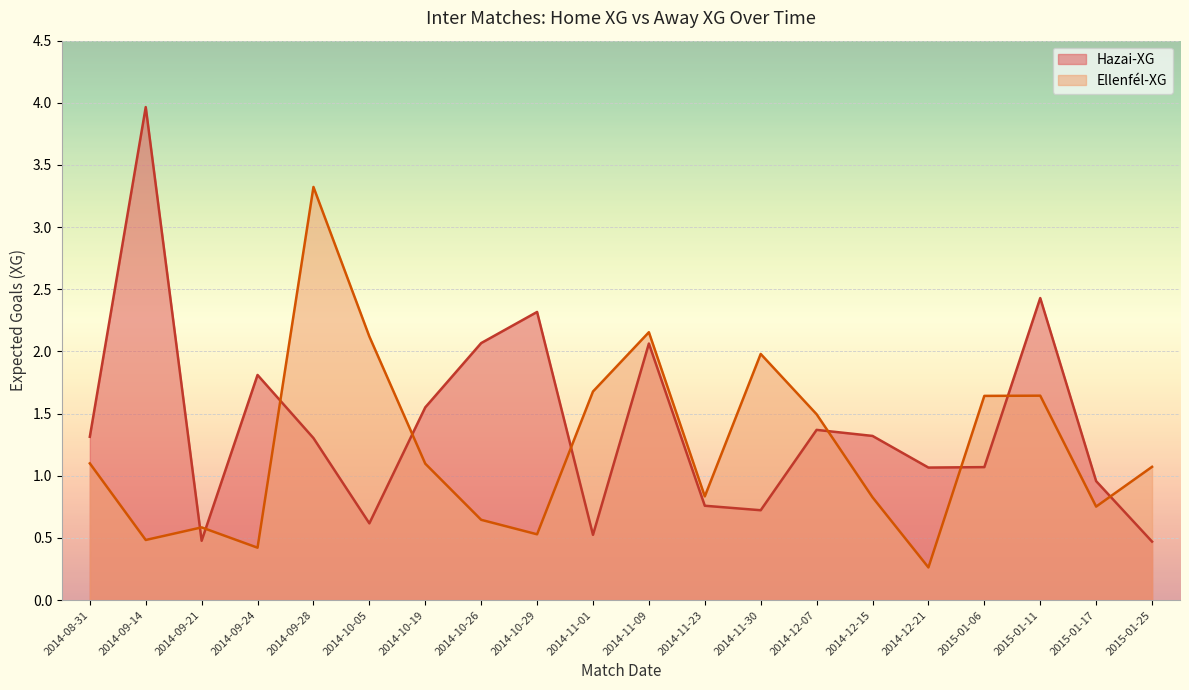

What value does the Ellenfél-XG series have at 2014-11-09?

2.2